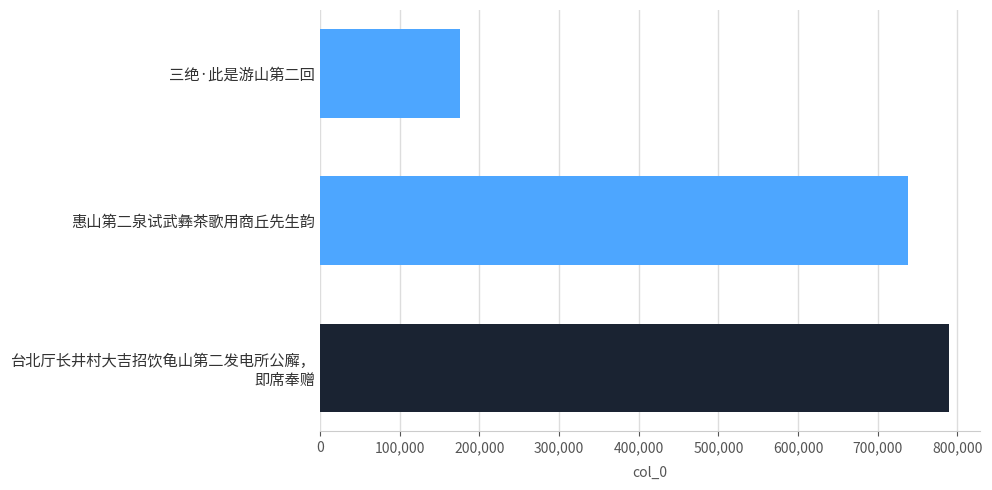

Does the chart contain any negative values?

No